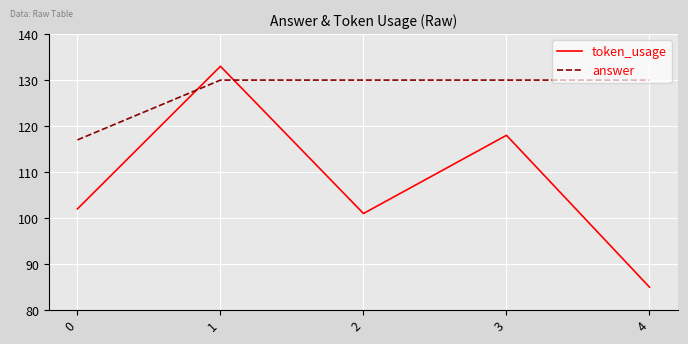

The value of token_usage at 1 is 226. True or false?

False